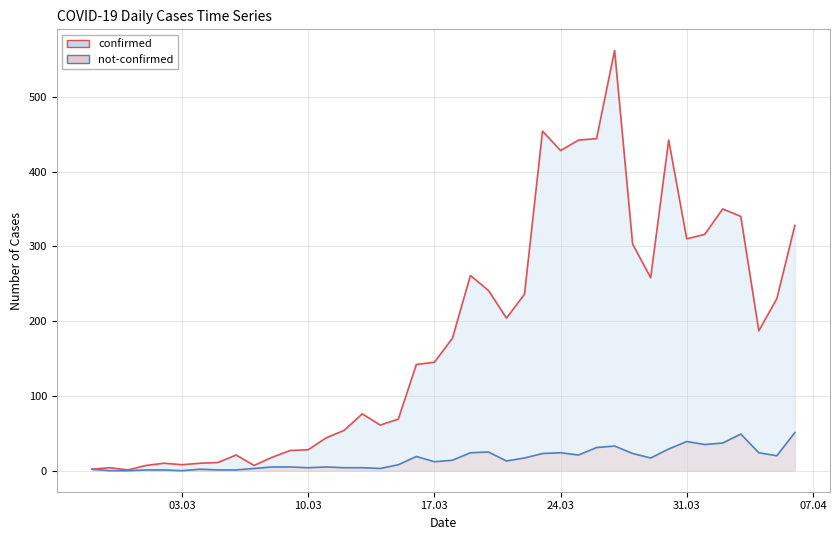

Which series has the widest spread of values?

confirmed